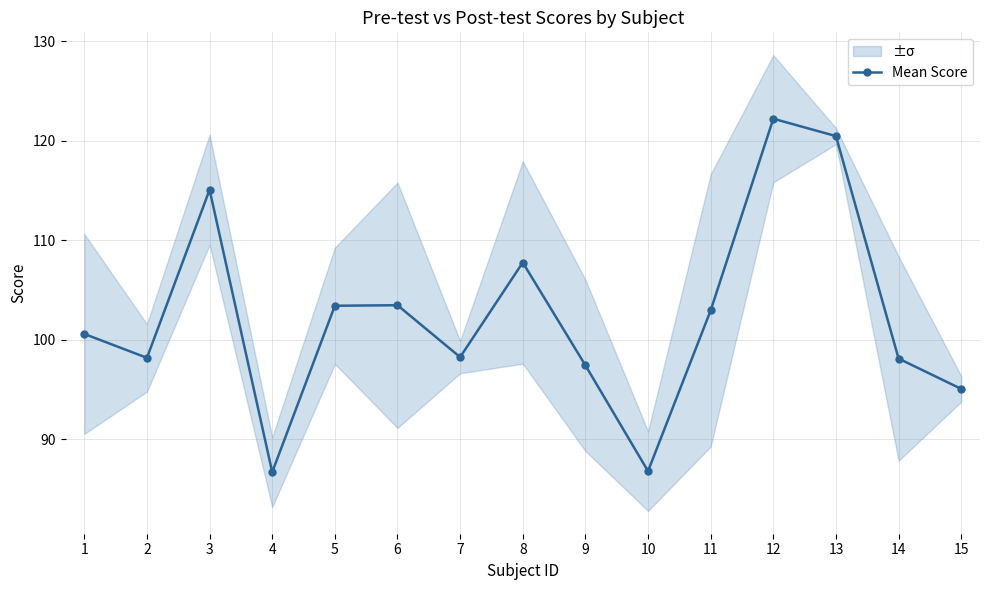

What is the sum of all values?

1536.7